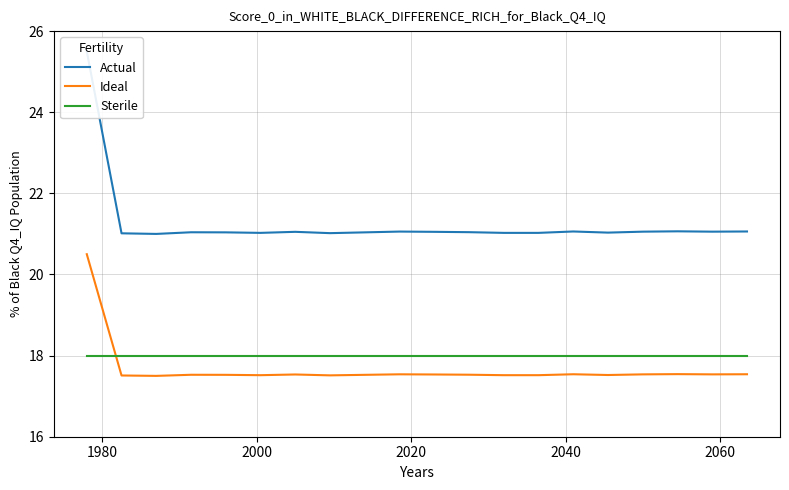

What is the maximum value for Ideal?

20.5